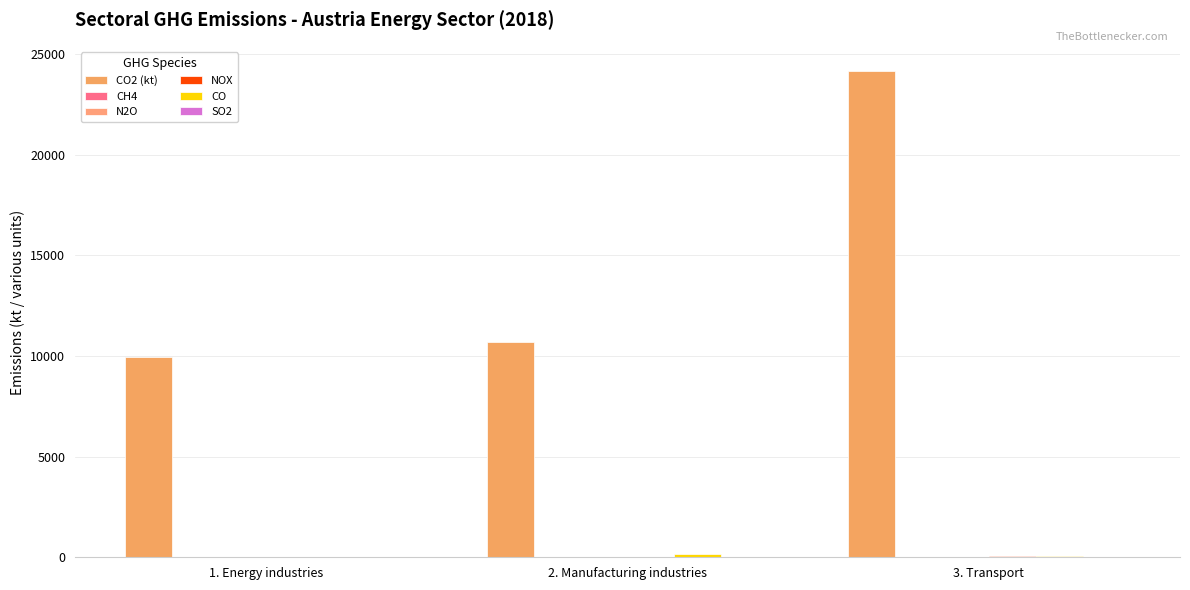

How many data points does each series have?

3